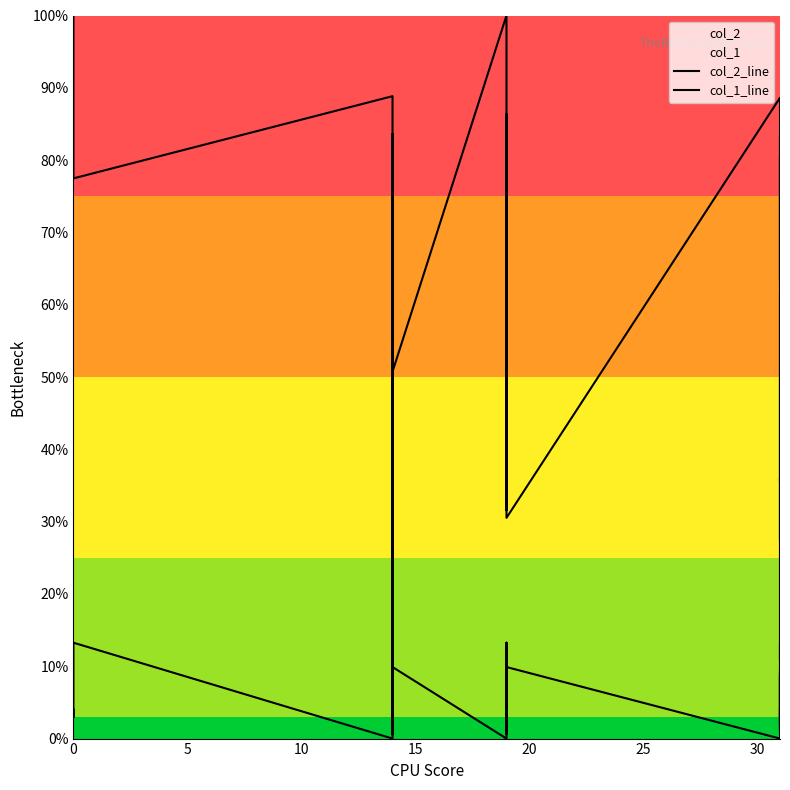

True or false: col_2_line has more than 1 points higher than both neighbors.

True